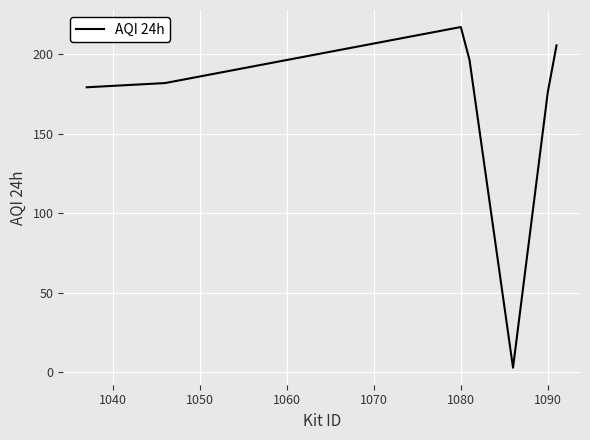

How many interior local peaks (higher than both neighbors) does the data have?

1